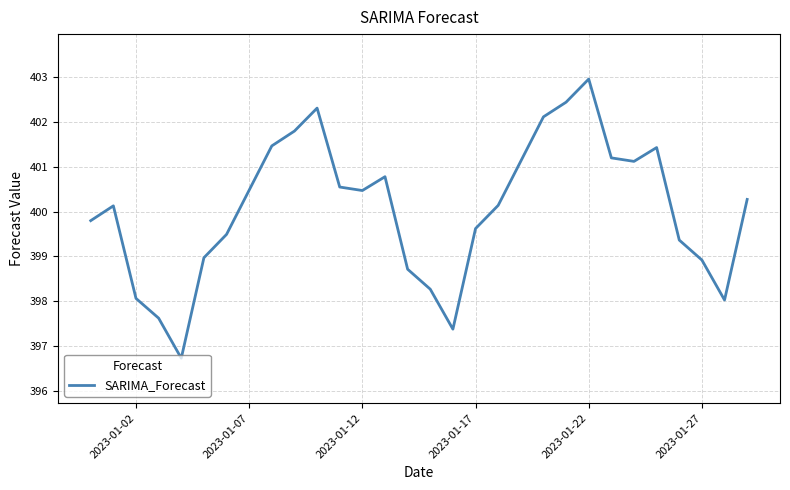

What is the difference between the maximum and minimum values?

6.2